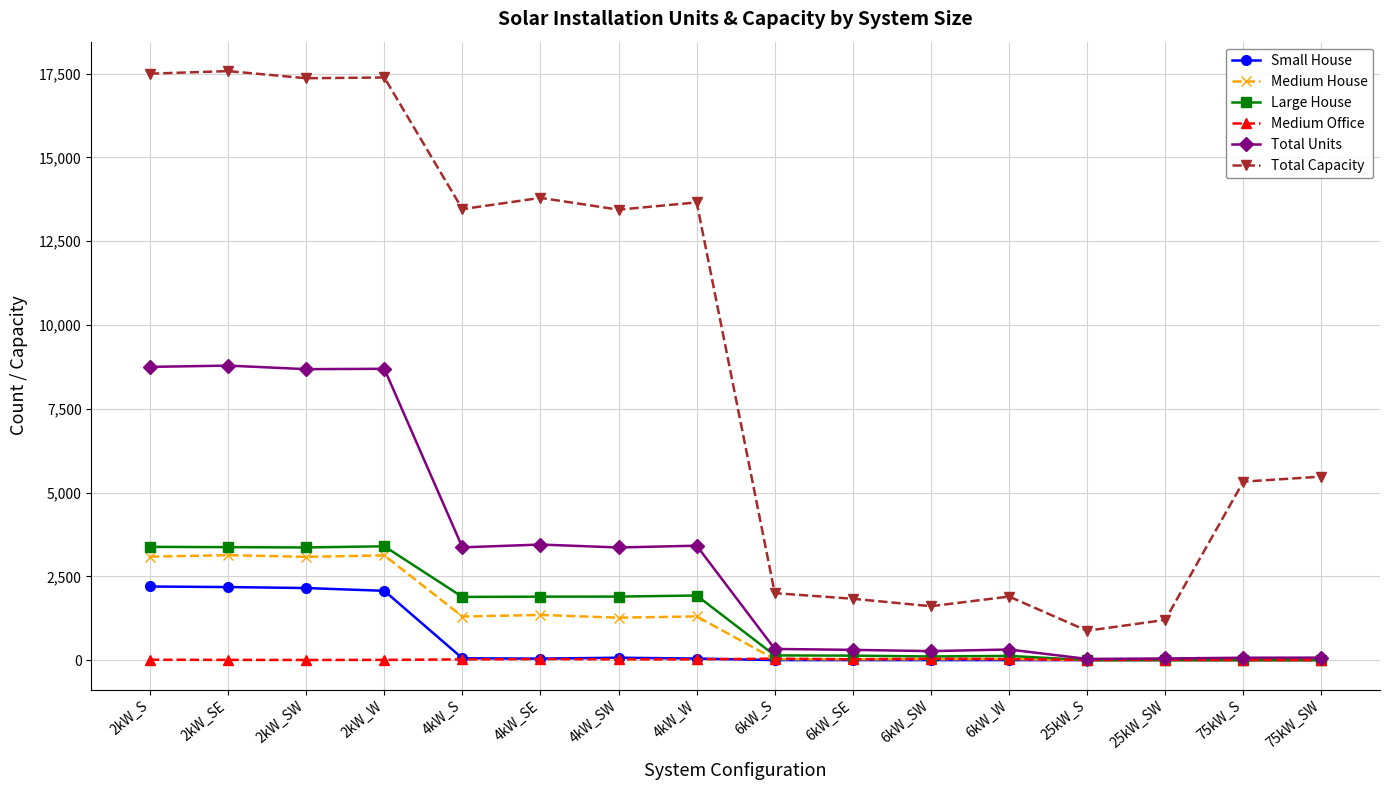

Does the chart have visible grid lines?

Yes